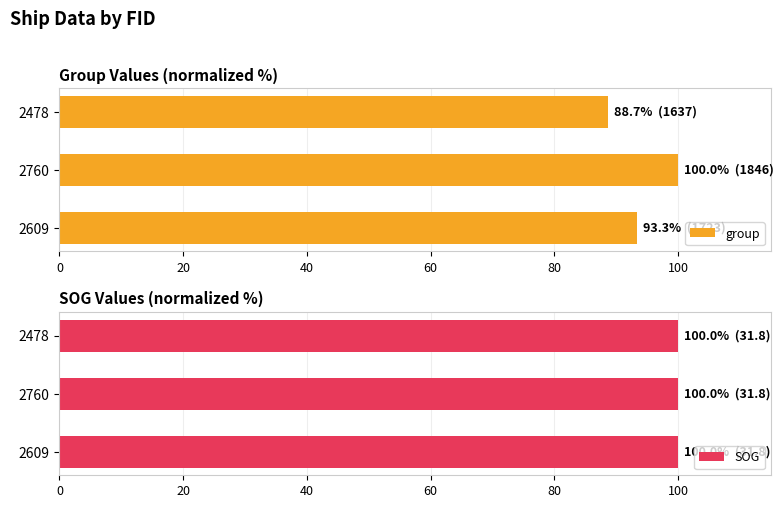

What are all the series names shown in the legend?

group, SOG